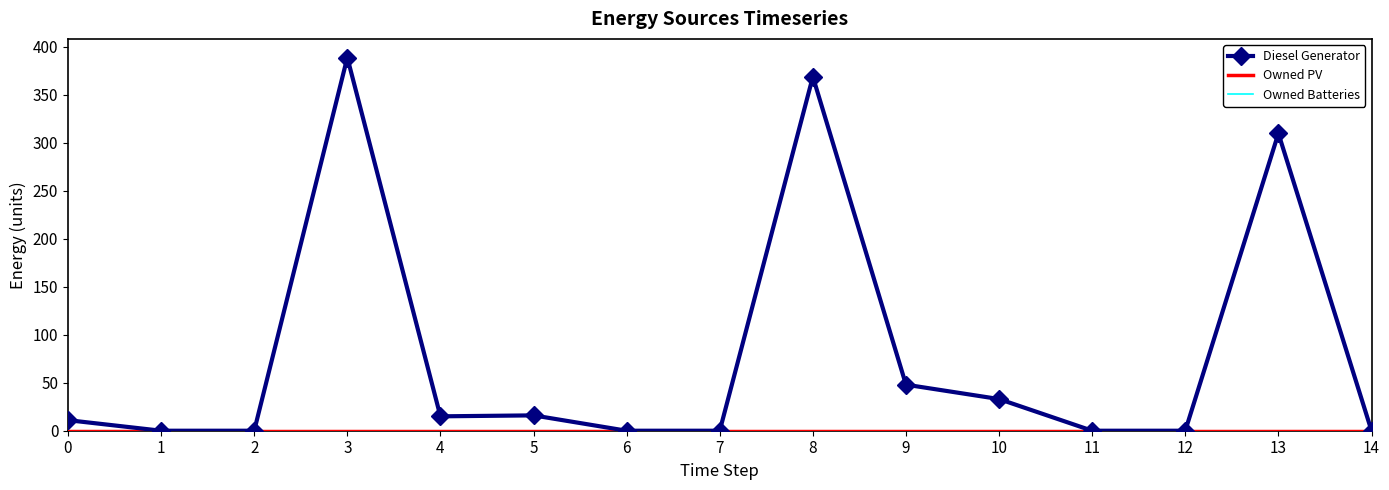

Between 4 and 14, which series saw the biggest shift?

Diesel Generator